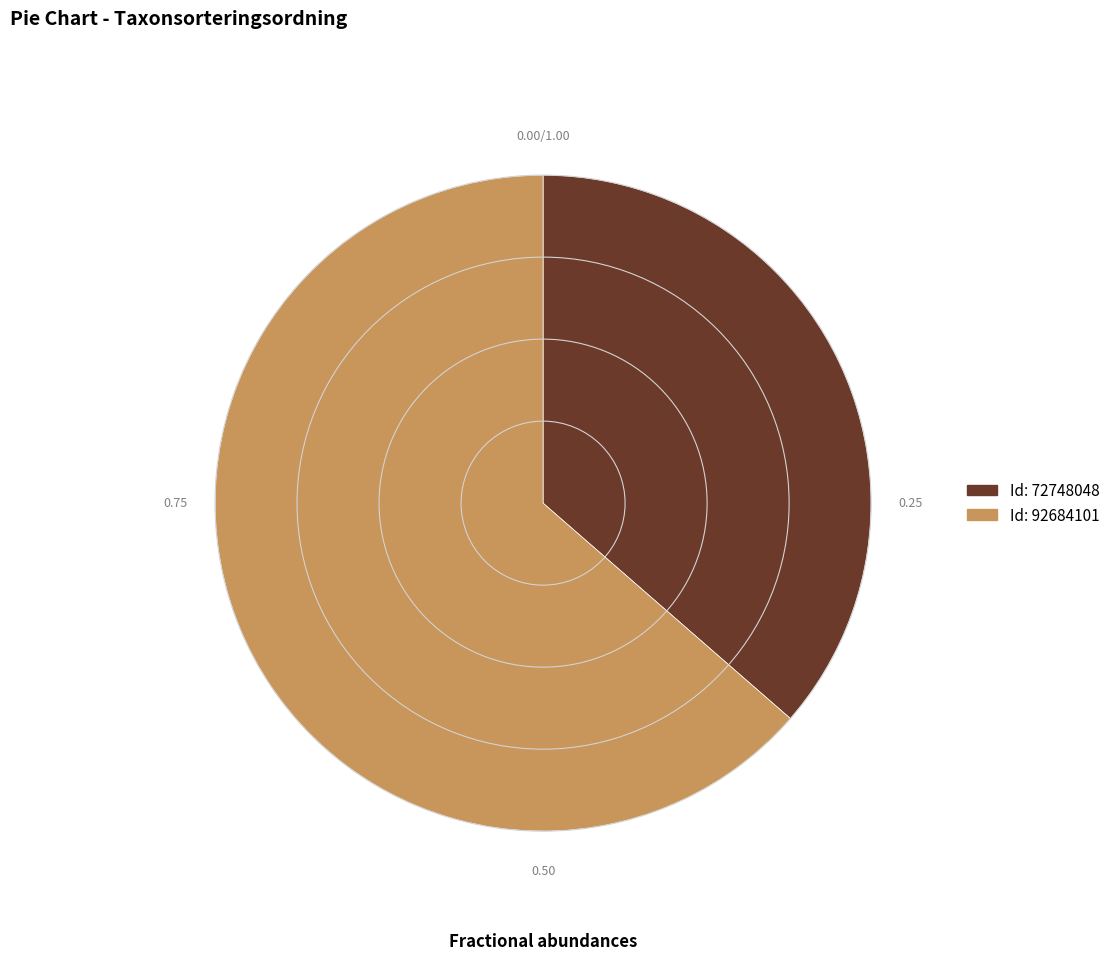

How many slices are in this pie chart?

2